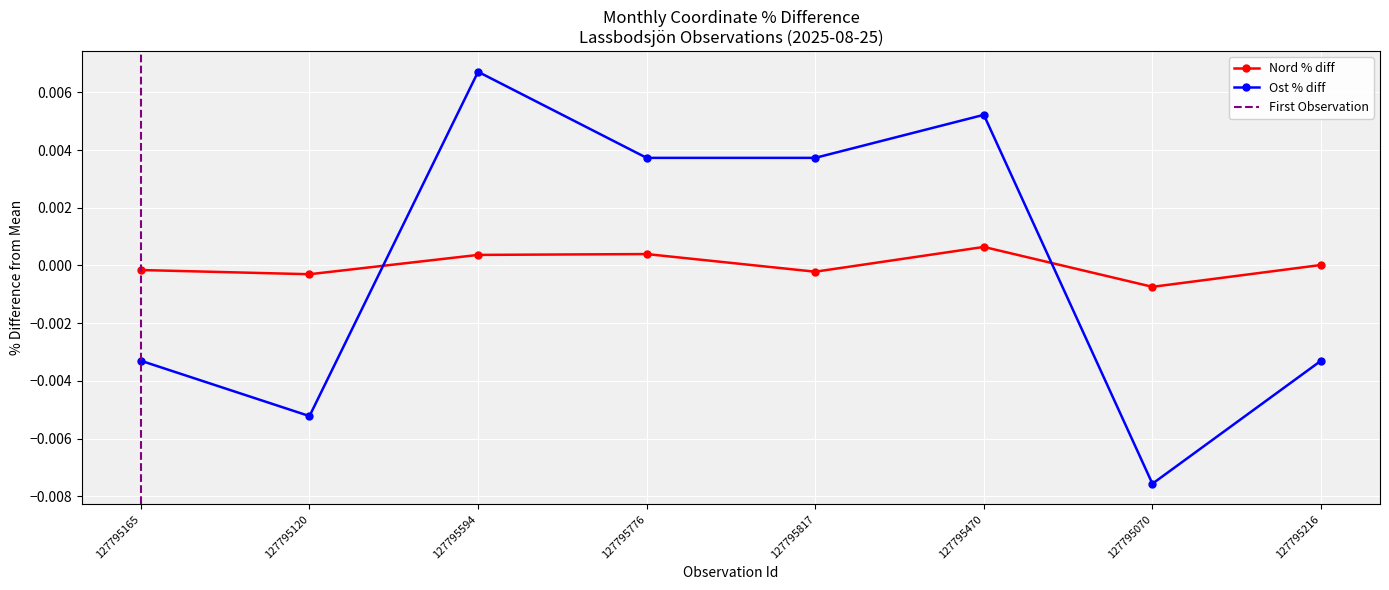

The value of Ost at 127795776 is 0.0. True or false?

True